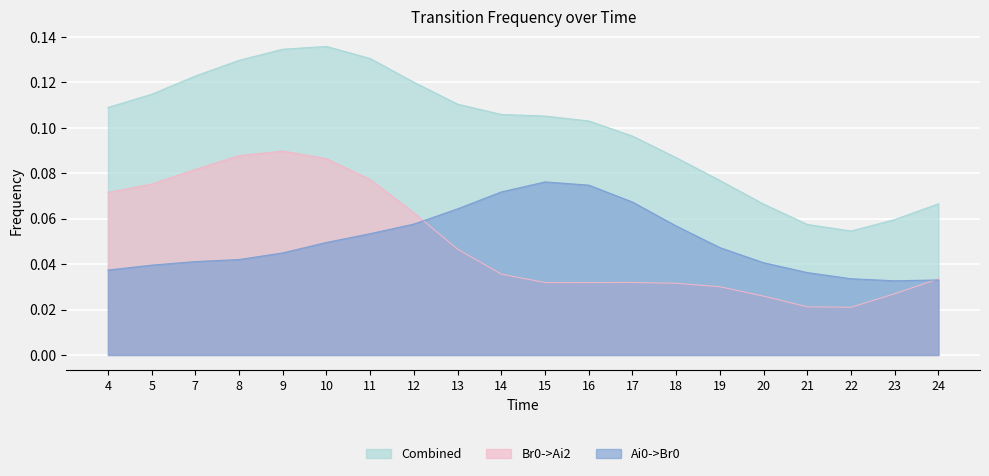

What is the difference between the second highest and minimum values in the Combined series?

0.1